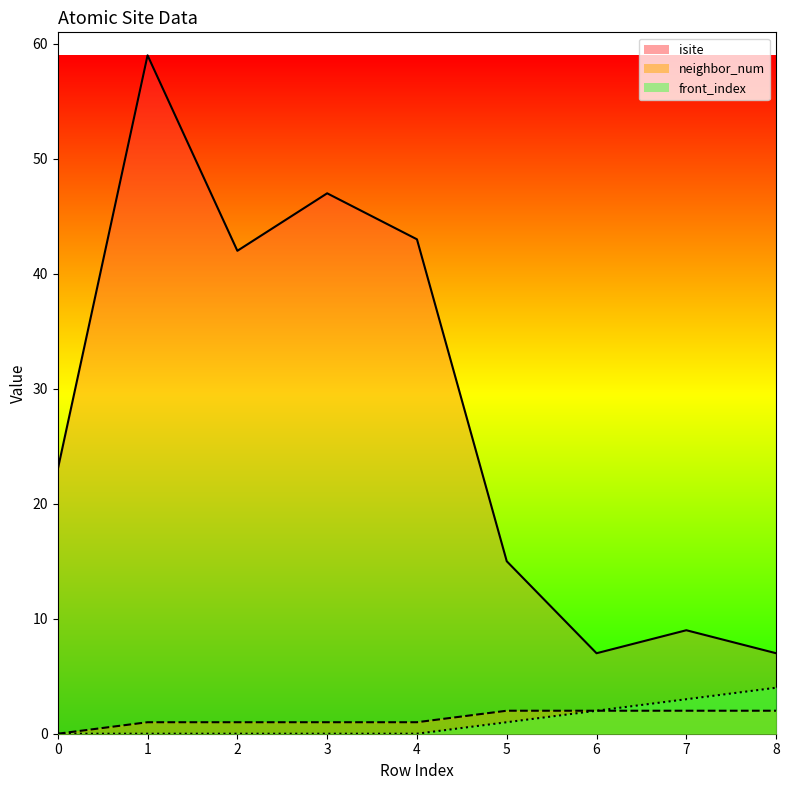

Reading left to right, extract all data points from this chart.

isite: 0=23	1=59	2=42	3=47	4=43	5=15	6=7	7=9	8=7
neighbor_num: 0=0	1=1	2=1	3=1	4=1	5=2	6=2	7=2	8=2
front_index: 0=0	1=0	2=0	3=0	4=0	5=1	6=2	7=3	8=4